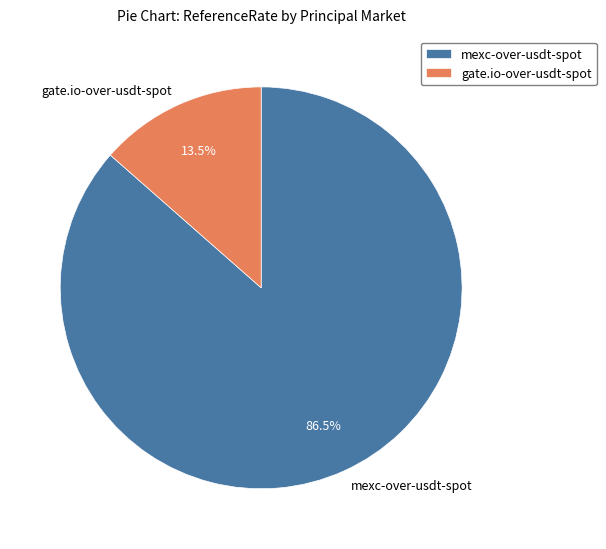

Rank the categories by value from highest to lowest.

mexc-over-usdt-spot, gate.io-over-usdt-spot